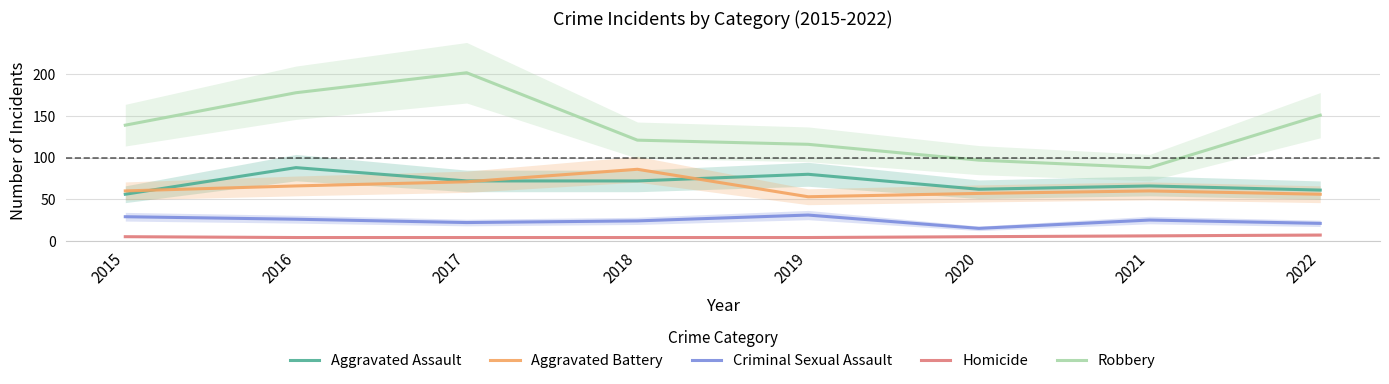

Reading left to right, extract all data points from this chart.

Aggravated Assault: 2015=56	2016=88	2017=72	2018=72	2019=80	2020=62	2021=66	2022=61
Aggravated Battery: 2015=60	2016=66	2017=71	2018=86	2019=53	2020=57	2021=60	2022=56
Criminal Sexual Assault: 2015=29	2016=26	2017=22	2018=24	2019=31	2020=15	2021=25	2022=21
Homicide: 2015=5	2016=4	2017=4	2018=4	2019=4	2020=5	2021=6	2022=7
Robbery: 2015=139	2016=178	2017=202	2018=121	2019=116	2020=97	2021=88	2022=151